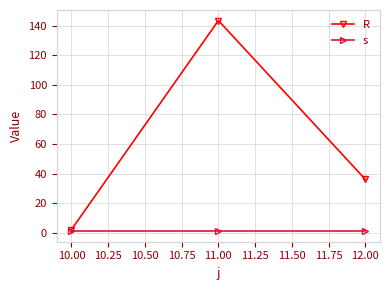

Reading left to right, transcribe all the data shown in this chart.

R: 10.00=2.1	11.00=143.4	12.00=36.1
s: 10.00=1.0	11.00=1.0	12.00=1.0